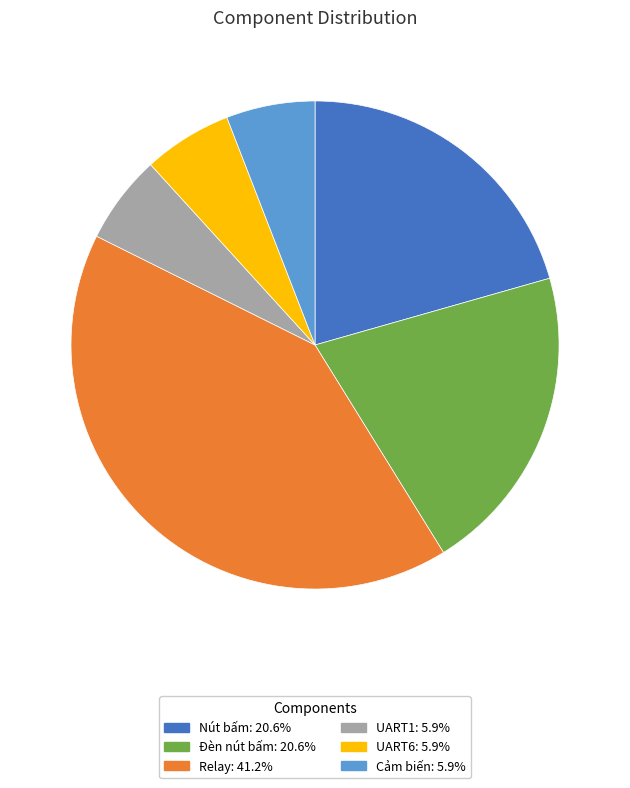

How many segments does this pie chart have?

6